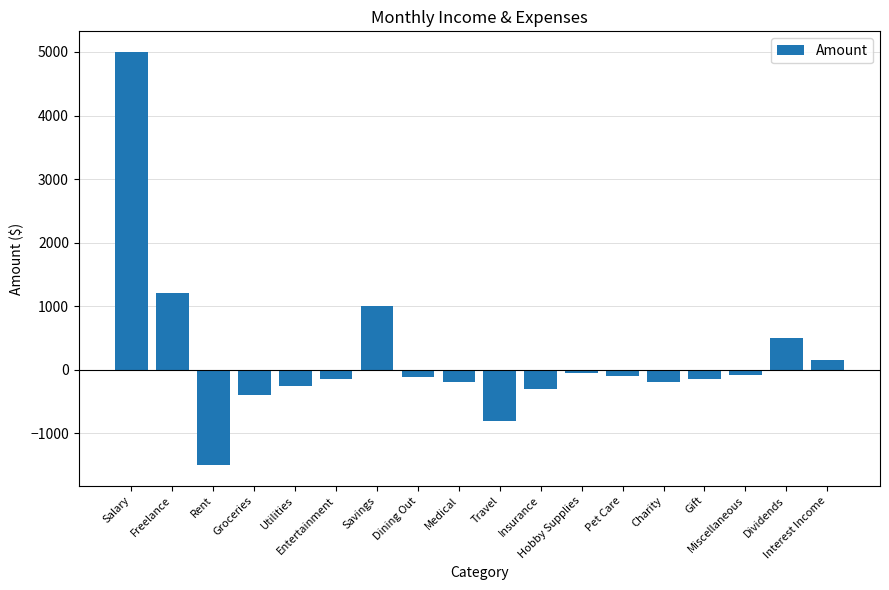

What is the difference between the maximum and minimum values?

6500